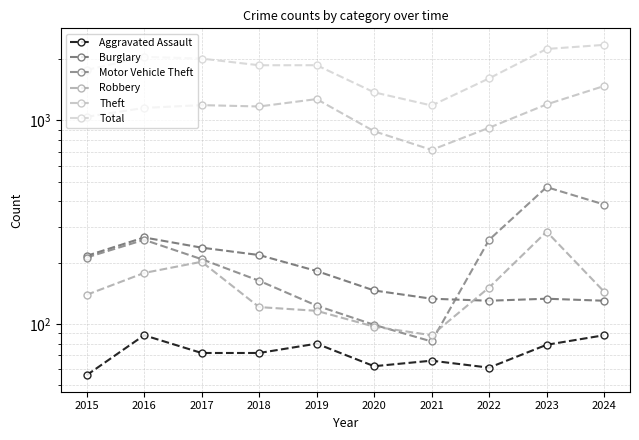

Between 2020 and 2018, which is larger?

2018